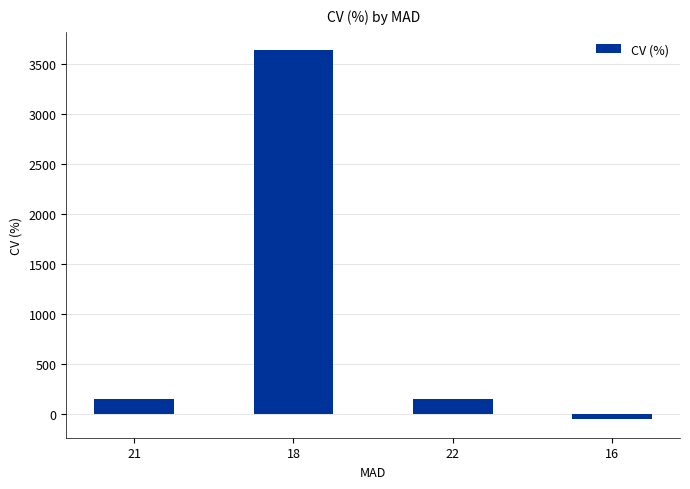

What is the value of the 1st bar from the left?

148.5